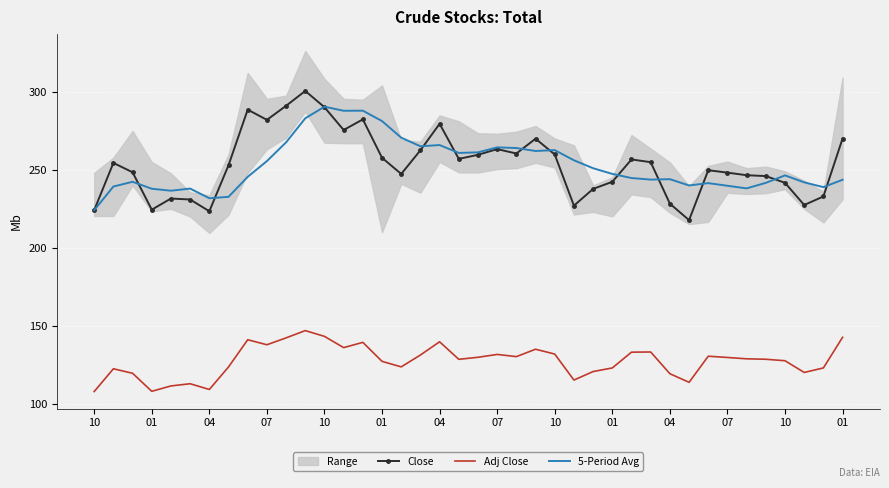

What is the greatest value displayed?

300.4